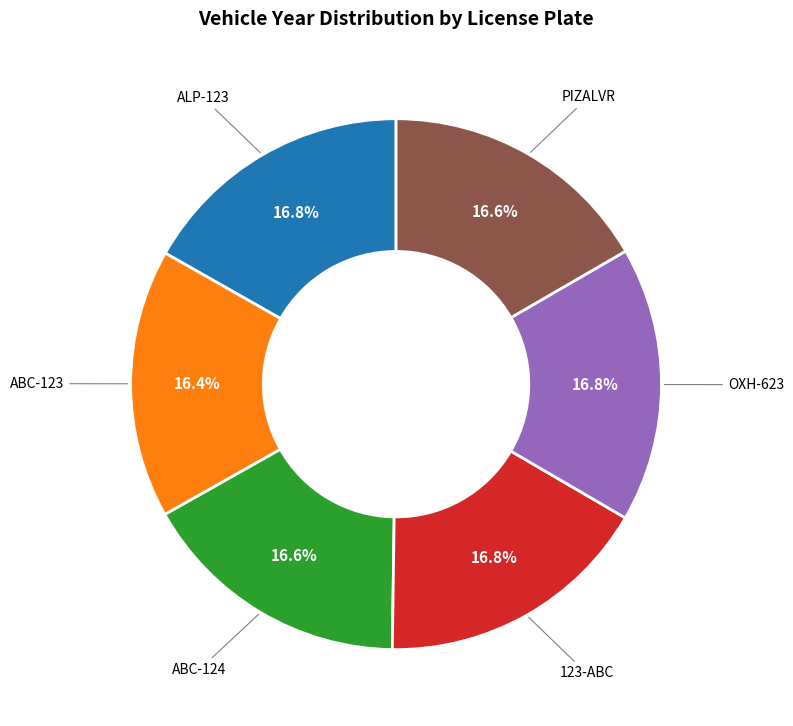

What percentage do 123-ABC and ALP-123 together represent?

33.6%